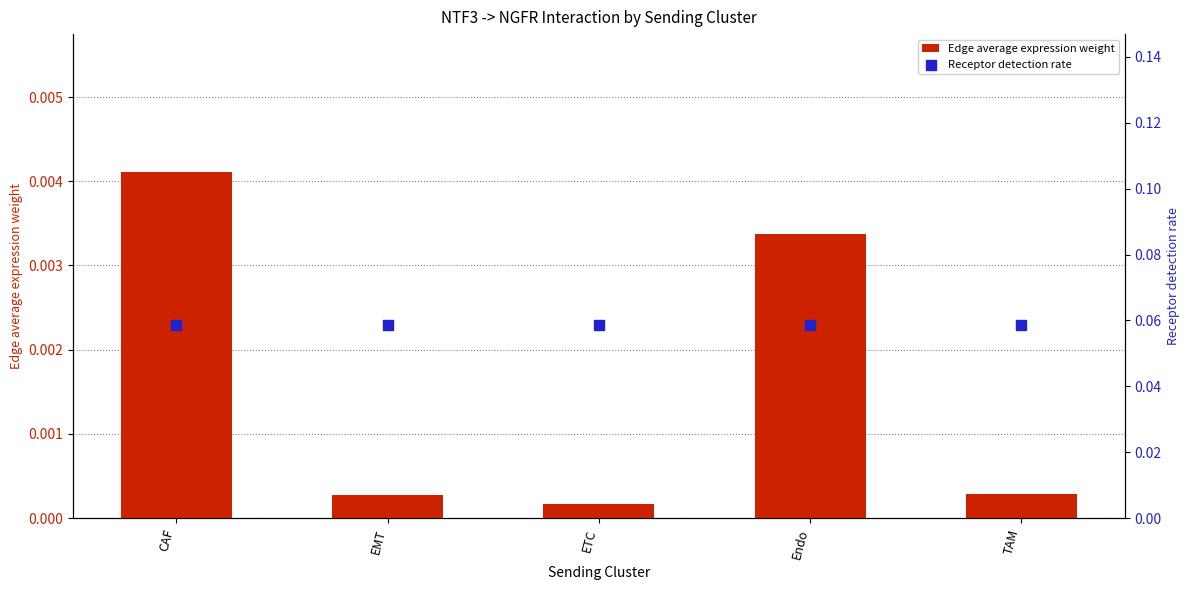

At how many categories does at least one series exceed 0?

5